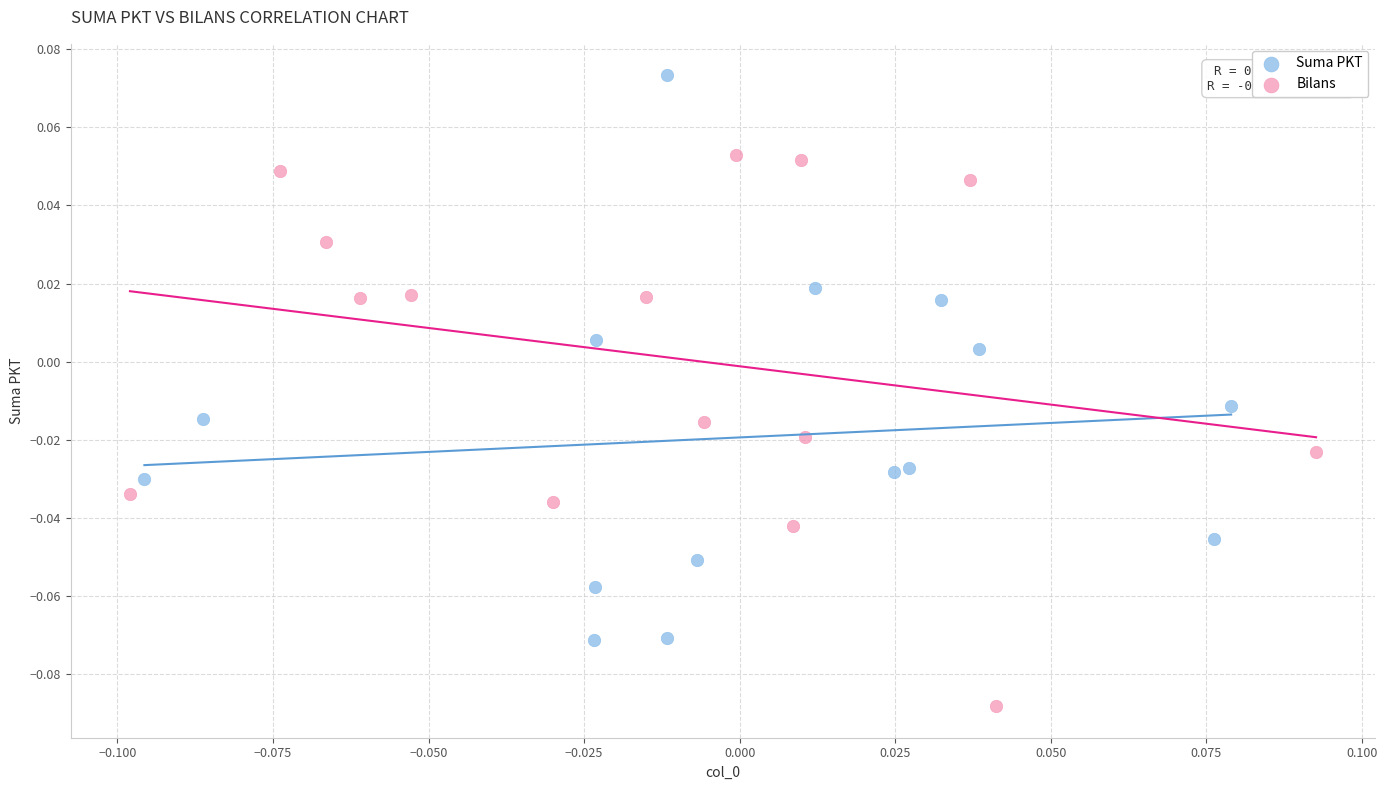

Which series contains the highest Y value?

Suma PKT